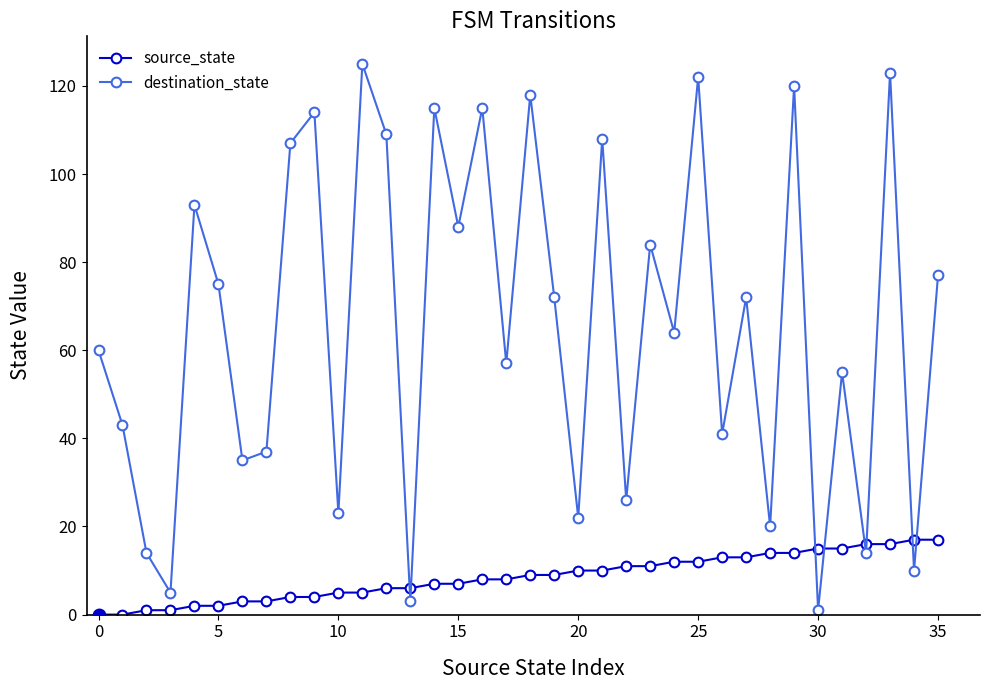

What are all the series names shown in the legend?

source_state, destination_state